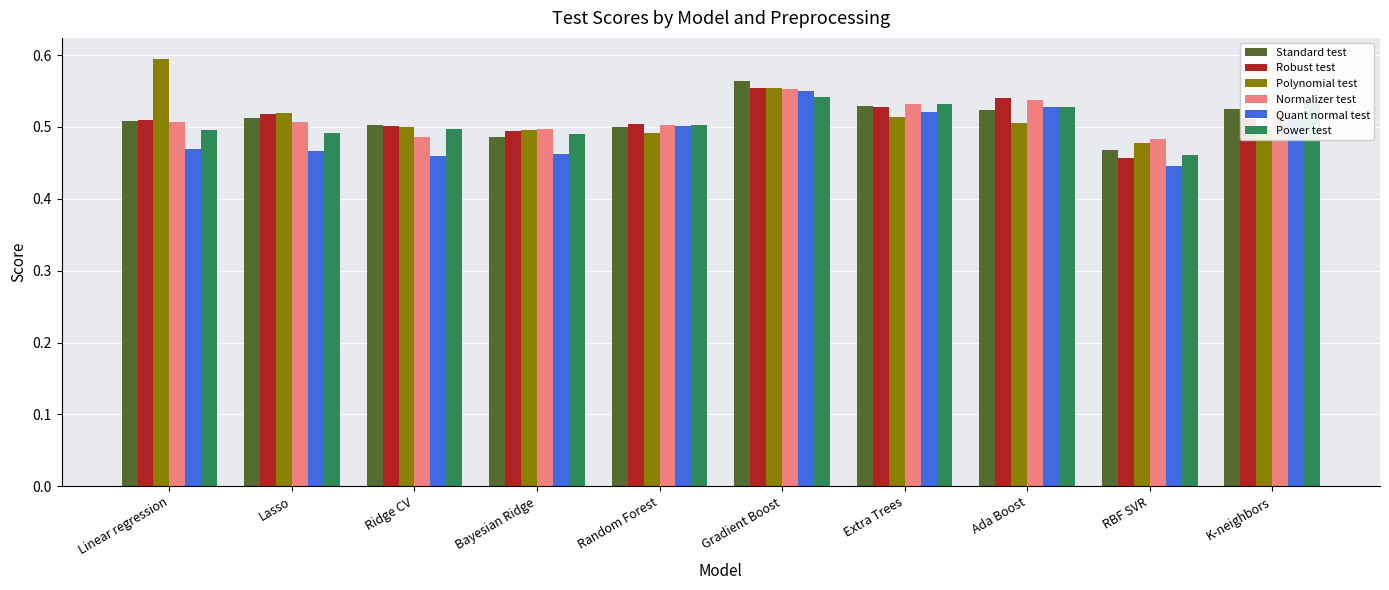

How many Normalizer test values are between 0 and 1?

10